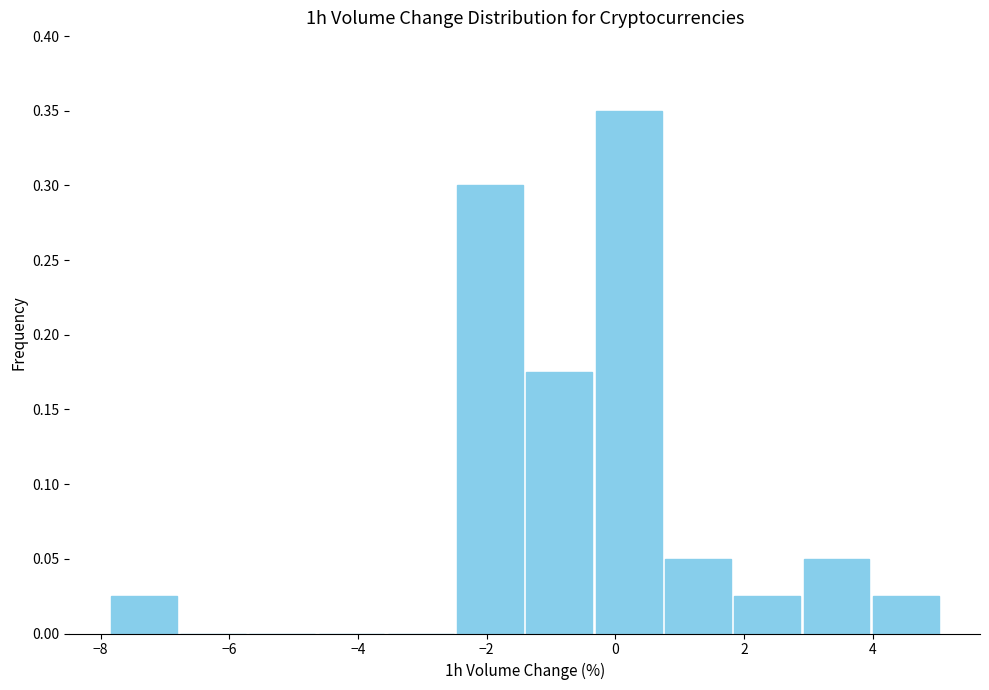

Reading left to right, list every bar in this chart as the range it spans on the x-axis followed by its height. Neither the bar edges nor the heights are printed on the chart, so give them approximately, as read against the axes.

-7.8 to -6.8: 0.025
-6.8 to -5.8: 0
-5.8 to -4.6: 0
-4.6 to -3.6: 0
-3.6 to -2.4: 0
-2.4 to -1.4: 0.300
-1.4 to -0.4: 0.175
-0.4 to 0.8: 0.350
0.8 to 1.8: 0.050
1.8 to 2.8: 0.025
2.8 to 4.0: 0.050
4.0 to 5.0: 0.025